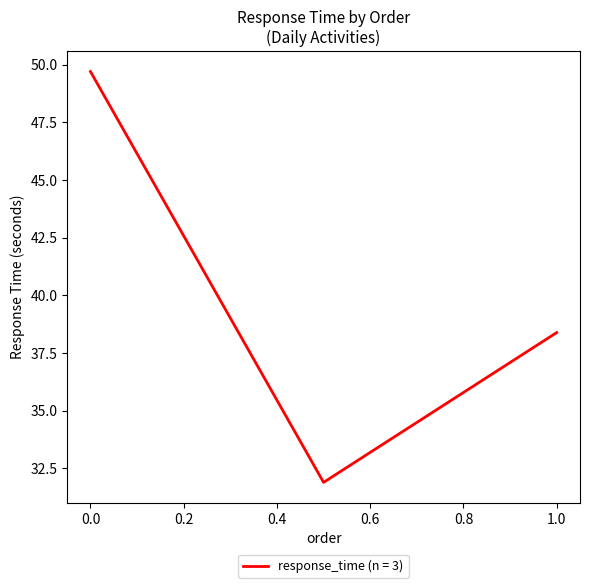

Is this an area chart (filled region under the line)?

No